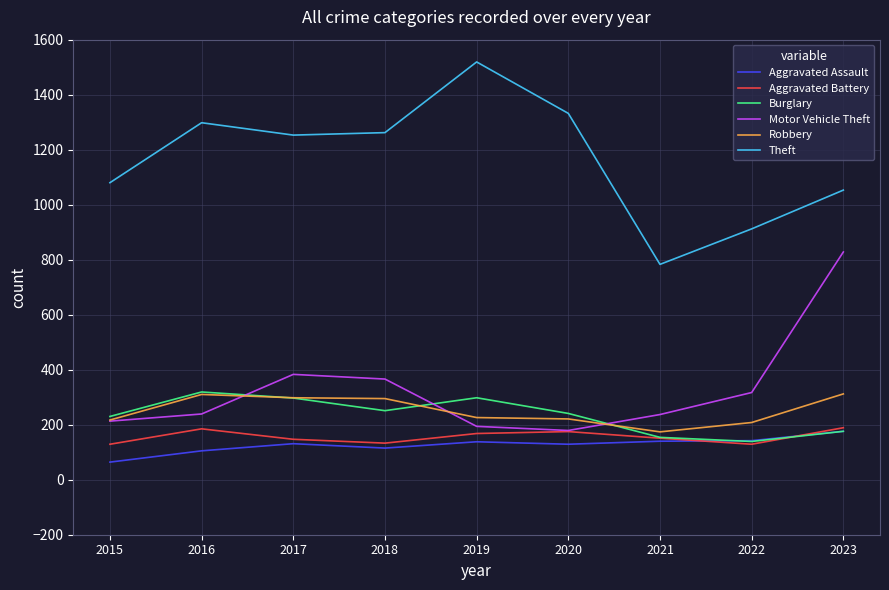

What is the maximum value for Burglary?

319